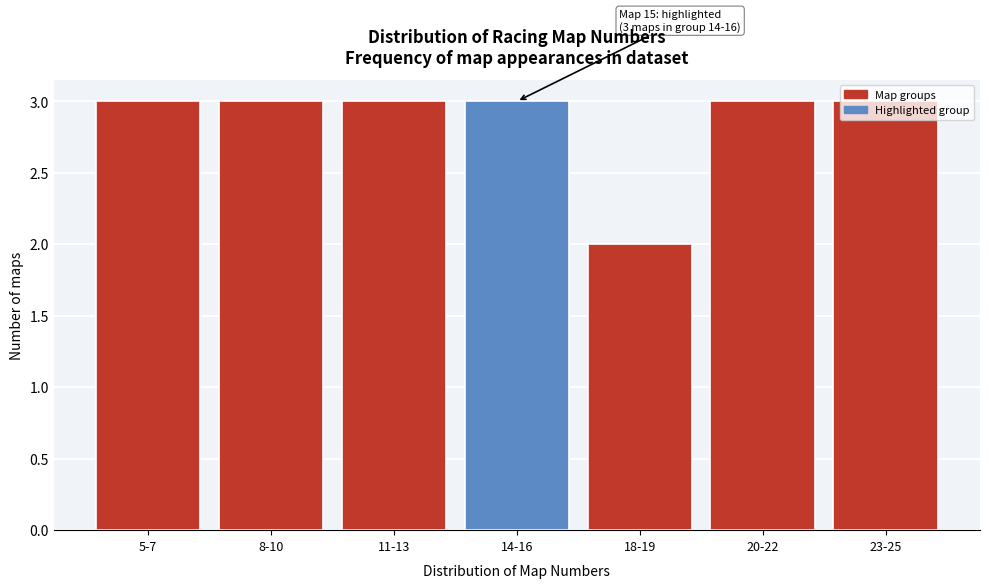

What is the ratio of the value at 5-7 to the value at 20-22?

1.0